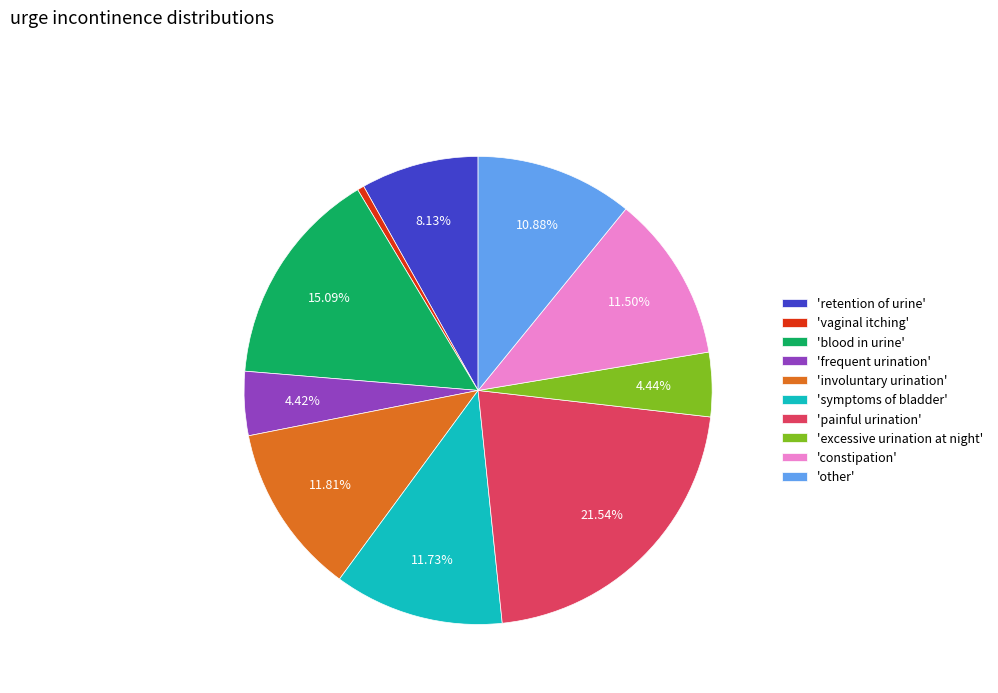

Count the number of slices in the pie.

10